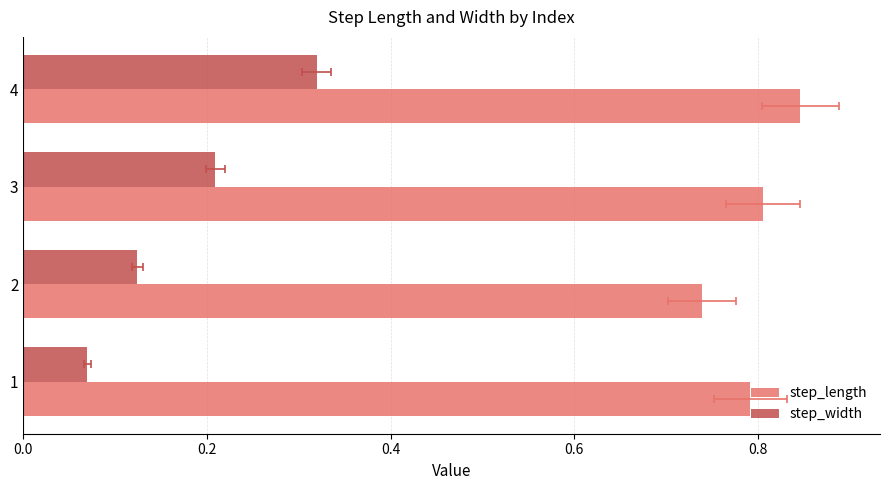

Is it true that step_length equals 1.1 at 1?

False